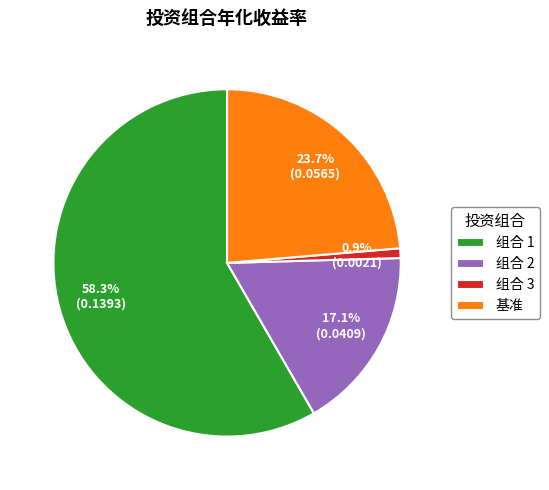

Does 组合 2 represent more than half of the total?

No